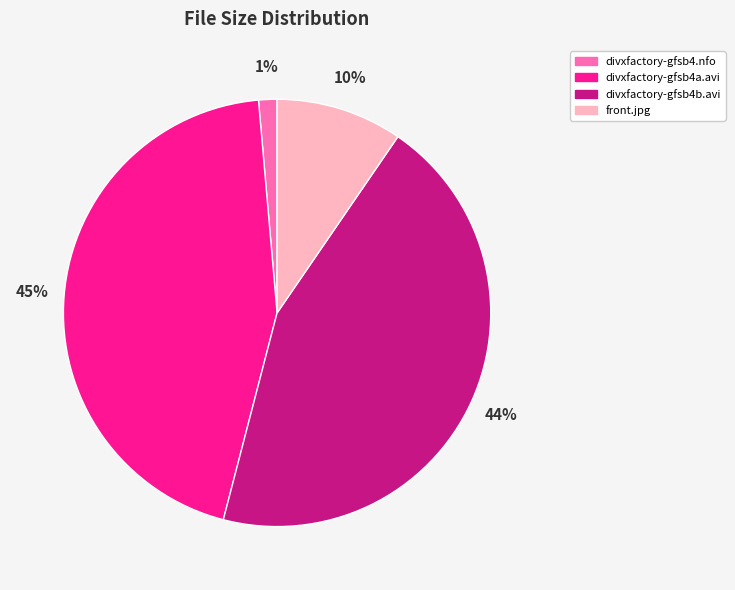

Between front.jpg and divxfactory-gfsb4.nfo, which is larger?

front.jpg